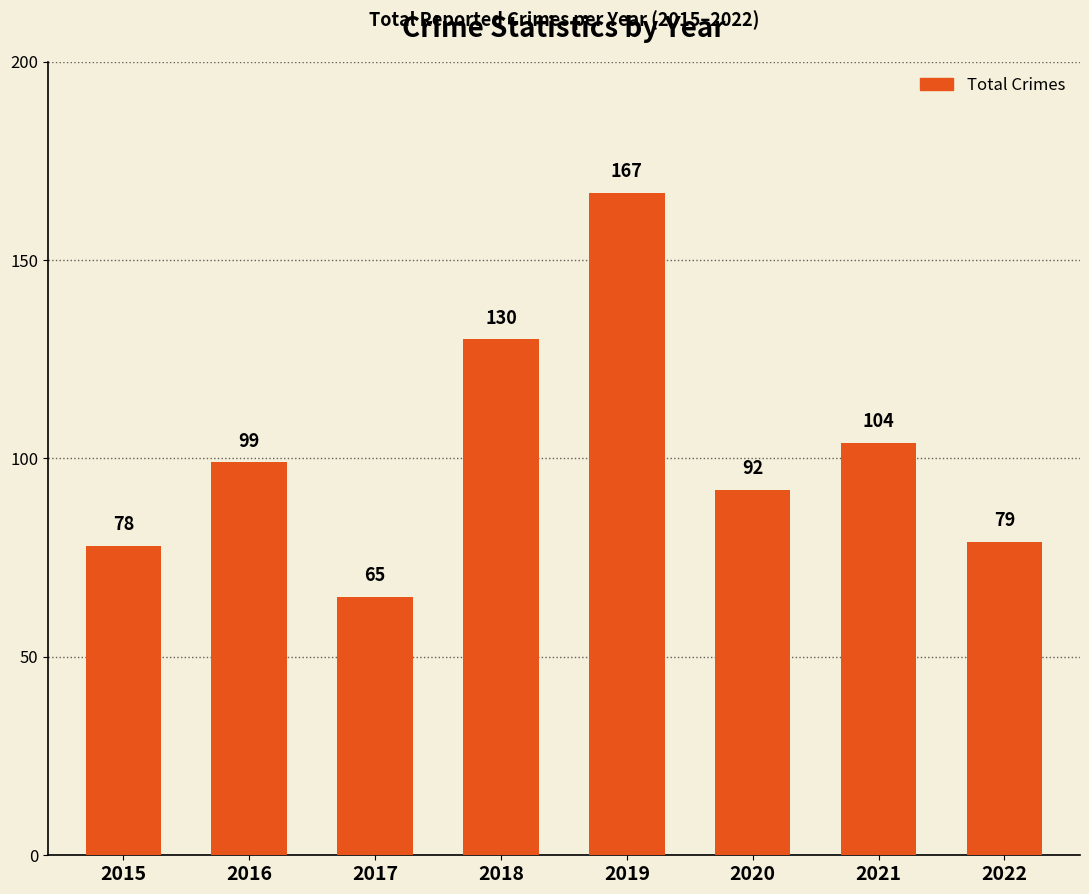

Are the bars horizontal?

No